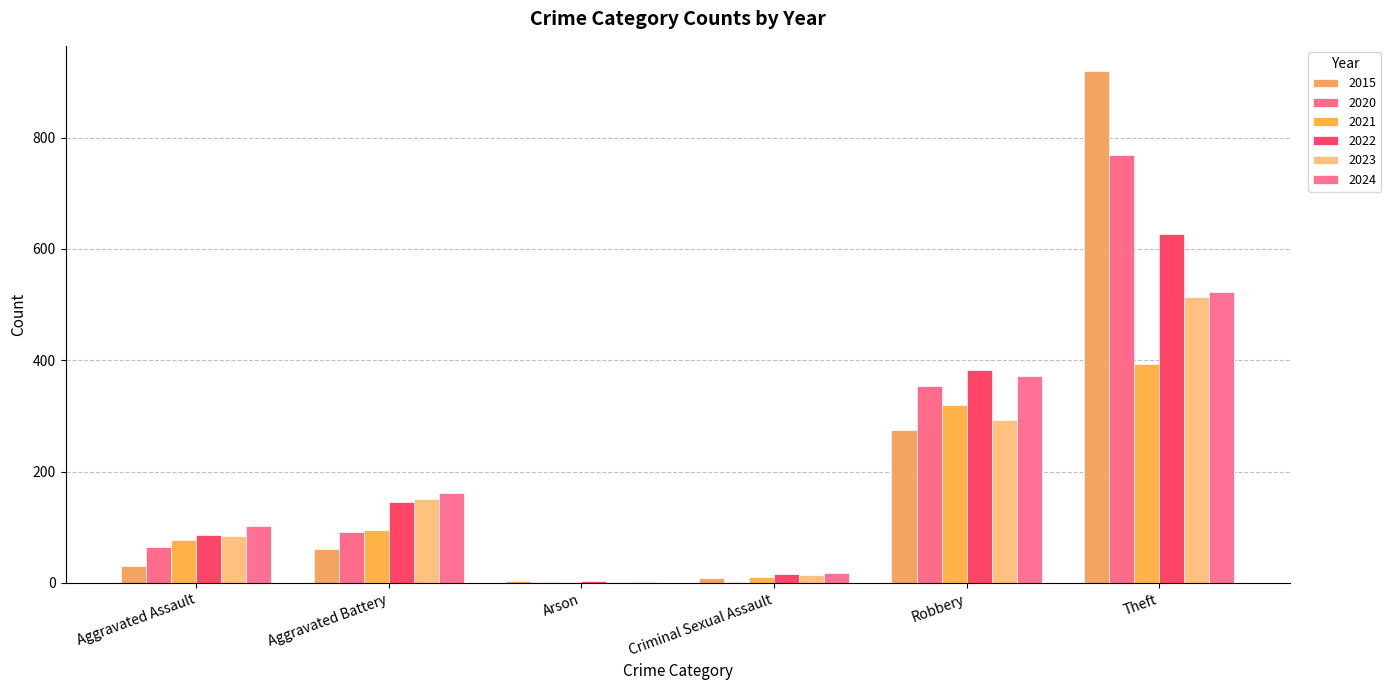

Reading left to right, extract all data points from this chart.

2015: Aggravated Assault=31	Aggravated Battery=61	Arson=3	Criminal Sexual Assault=9	Robbery=275	Theft=919
2020: Aggravated Assault=65	Aggravated Battery=92	Arson=1	Criminal Sexual Assault=1	Robbery=354	Theft=769
2021: Aggravated Assault=78	Aggravated Battery=95	Arson=1	Criminal Sexual Assault=10	Robbery=320	Theft=394
2022: Aggravated Assault=87	Aggravated Battery=146	Arson=3	Criminal Sexual Assault=17	Robbery=383	Theft=627
2023: Aggravated Assault=85	Aggravated Battery=151	Arson=1	Criminal Sexual Assault=15	Robbery=293	Theft=514
2024: Aggravated Assault=102	Aggravated Battery=161	Arson=1	Criminal Sexual Assault=18	Robbery=372	Theft=523